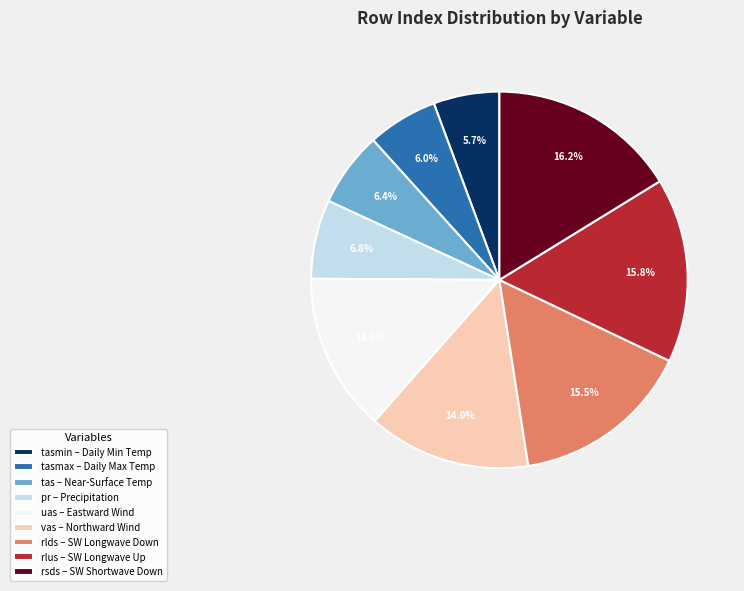

Is there a majority slice in this chart?

No